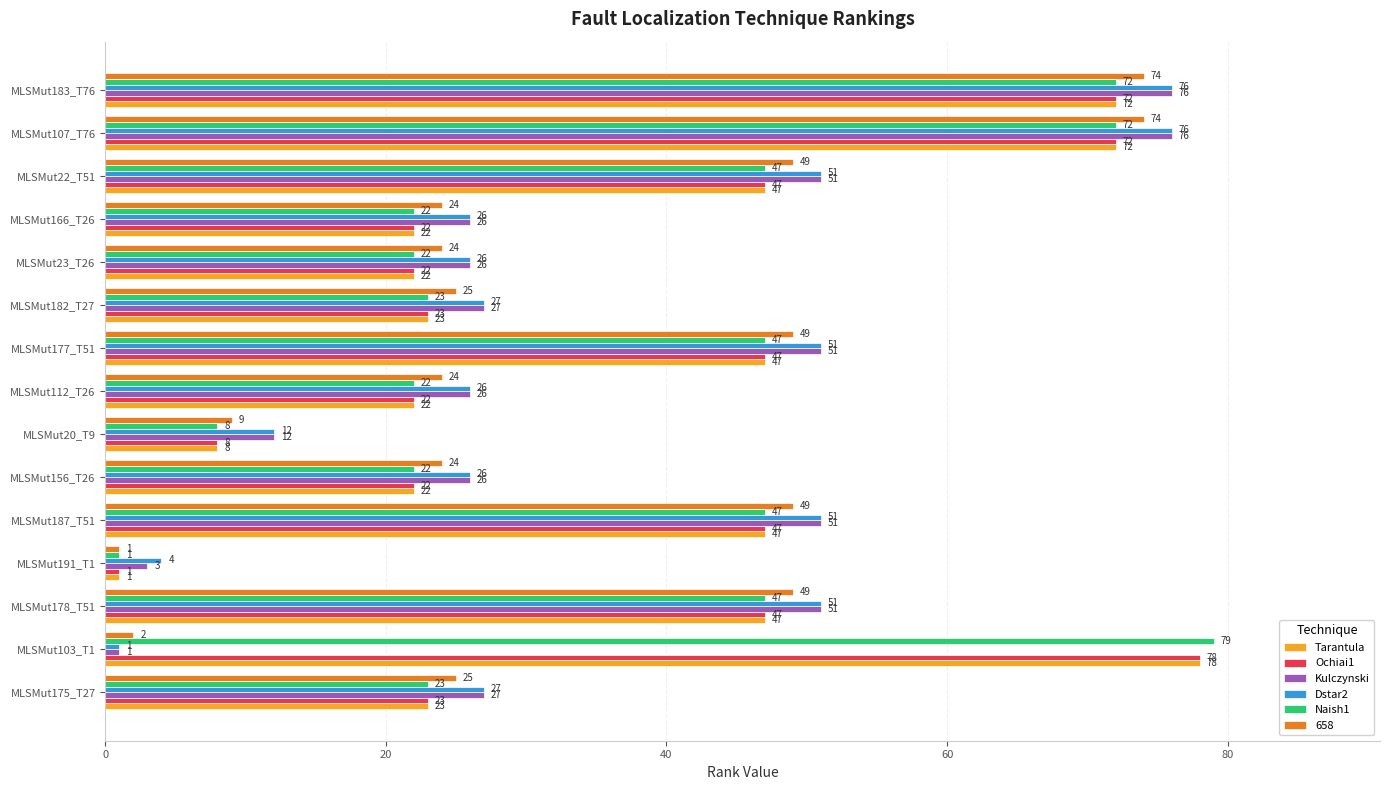

Is the value of Kulczynski at MLSMut103_T1 greater than the value of Tarantula at MLSMut175_T27?

No